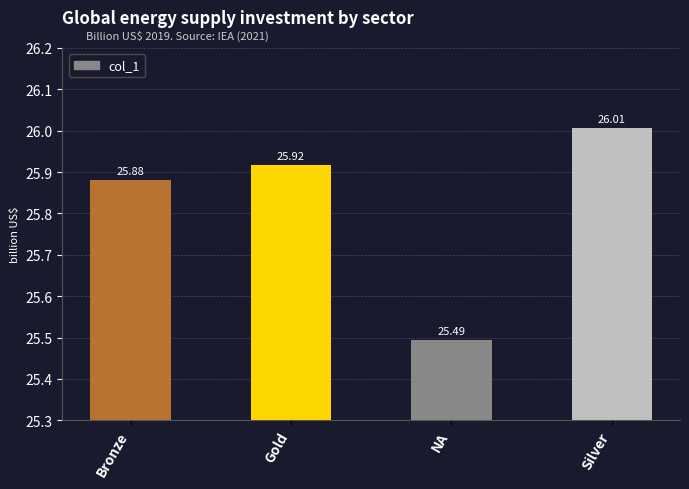

Are the bars horizontal?

No